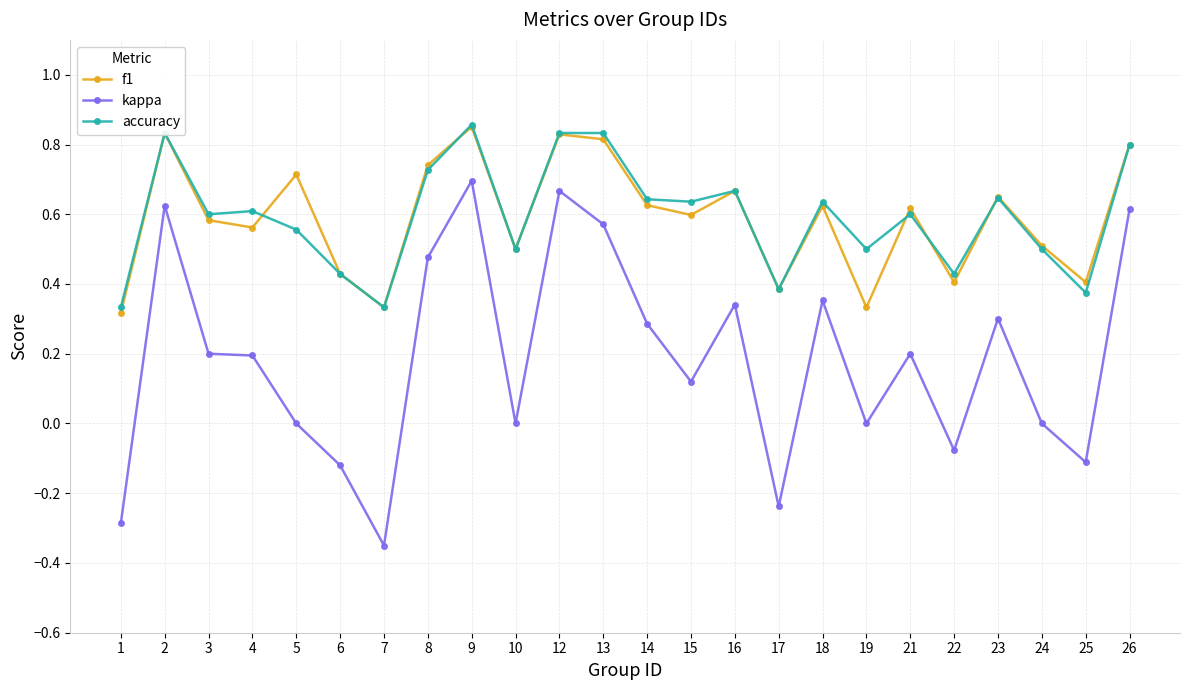

At how many categories does at least one series exceed 0?

24